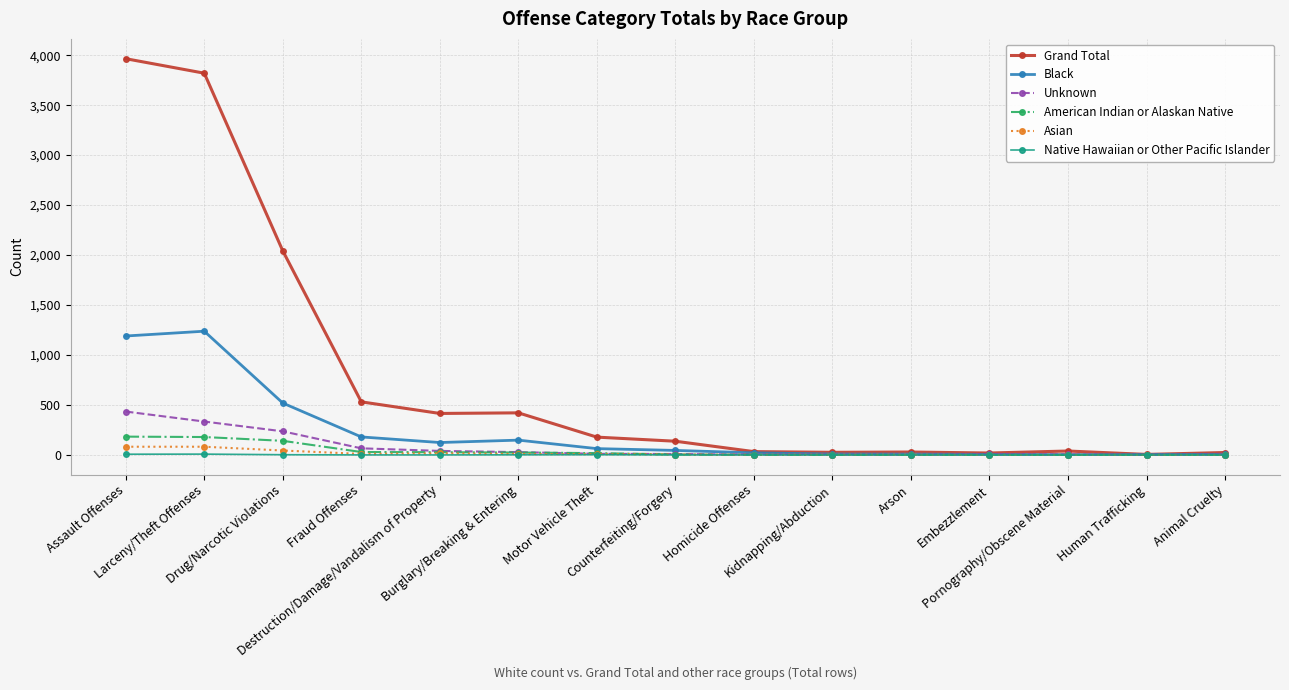

Which series has the widest spread of values?

Grand Total